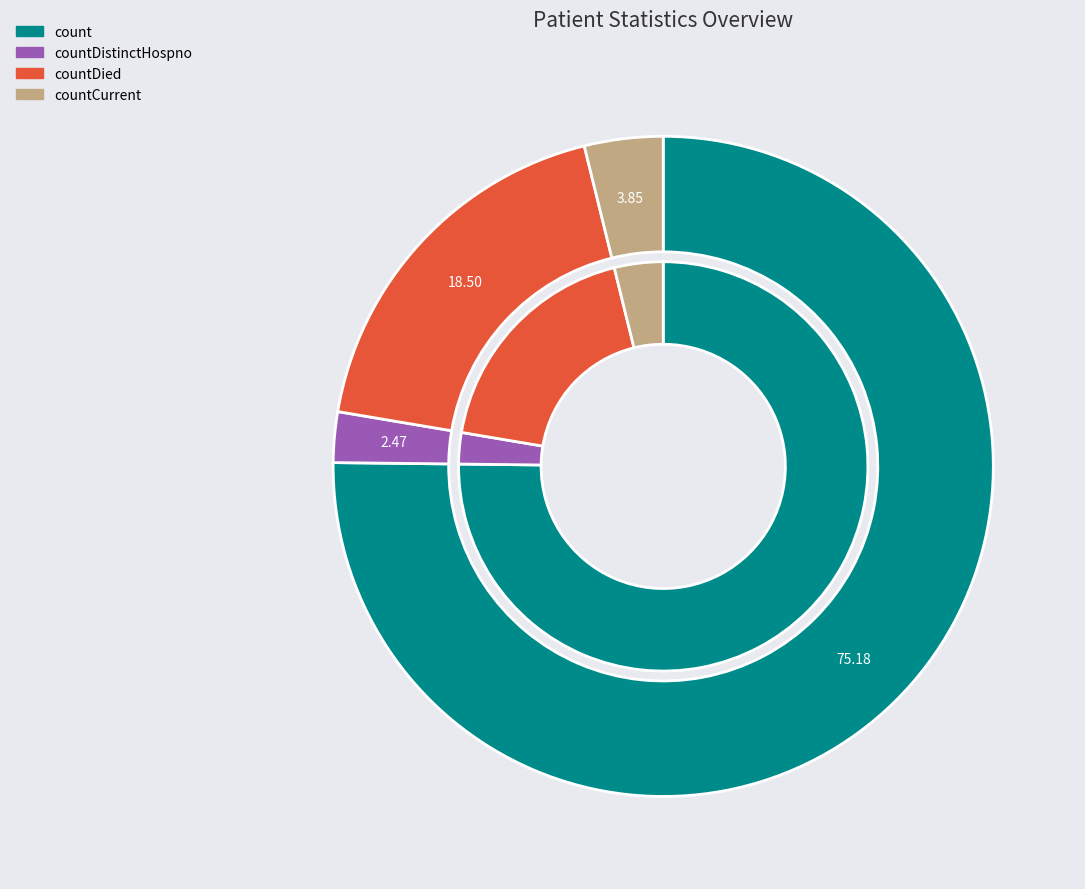

True or false: countDied accounts for 8% of the total.

False